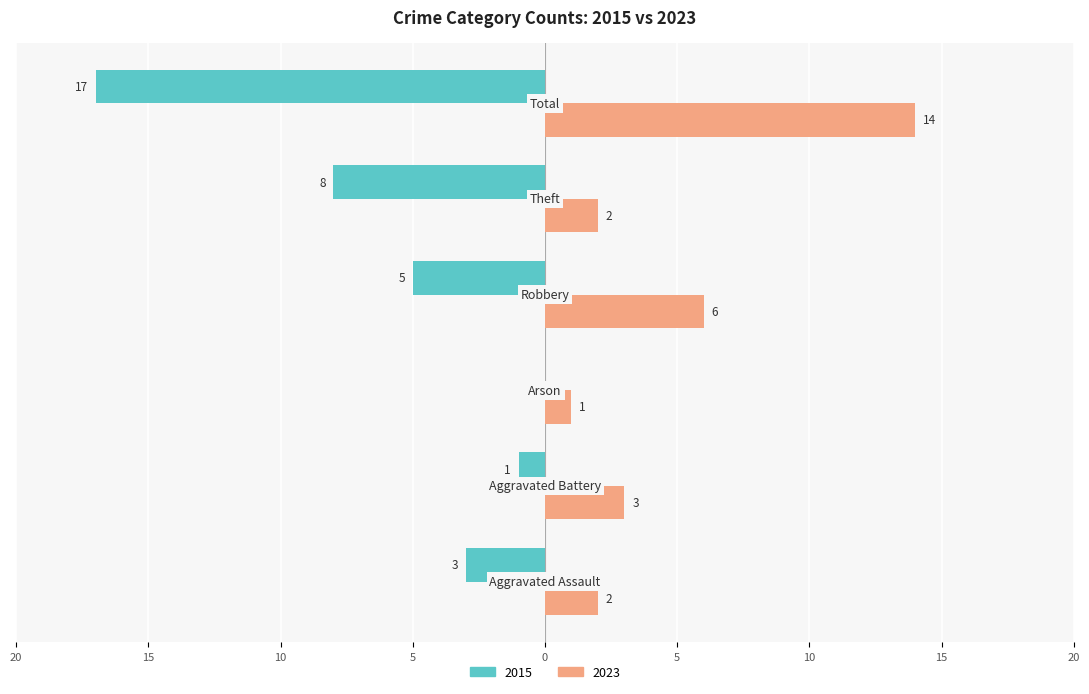

What are all the series names shown in the legend?

2015, 2023